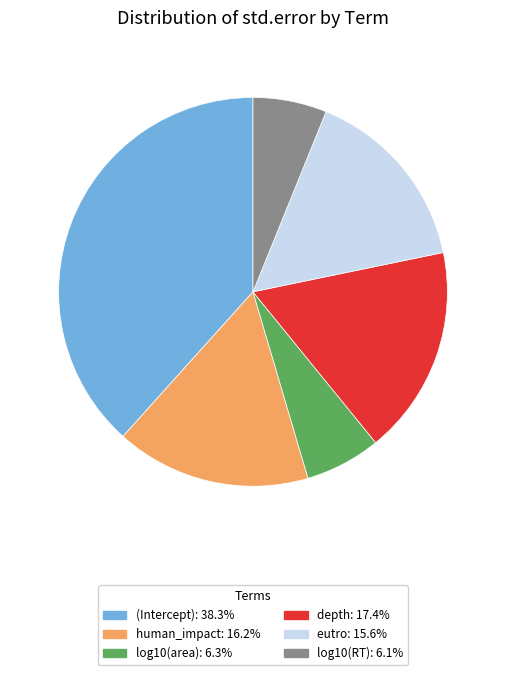

Between log10(RT) and eutro, which is larger?

eutro